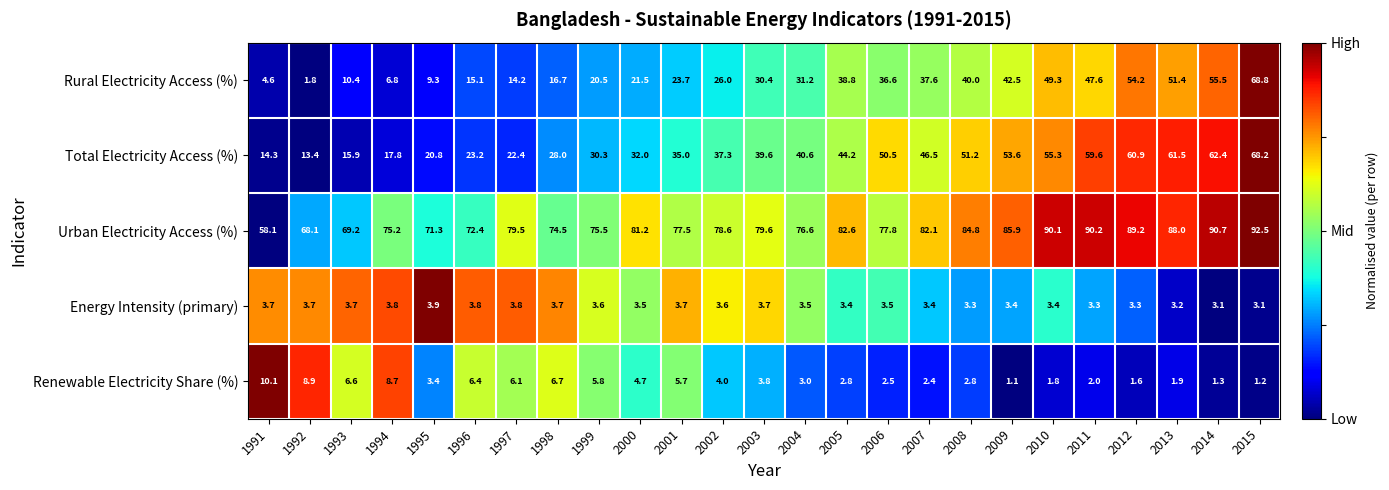

Count the number of data series in this chart.

5